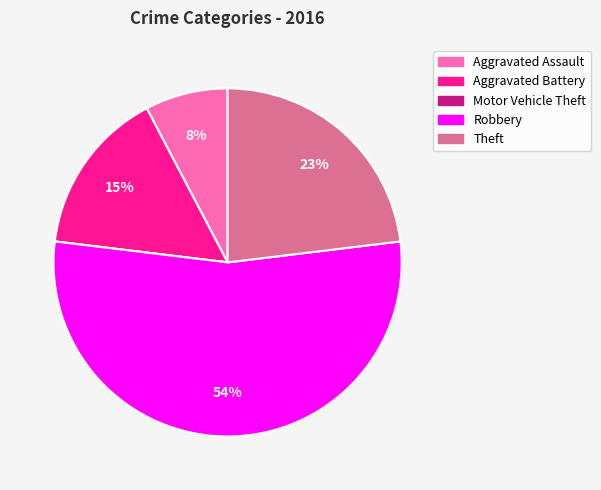

Does any single category account for the majority?

Yes